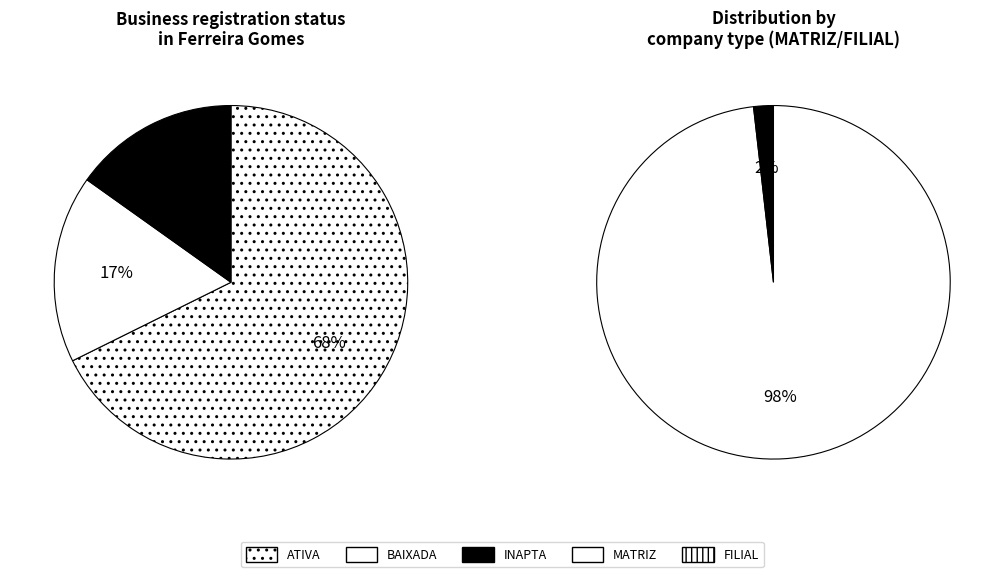

Is it true that INAPTA is 15% of the pie?

True